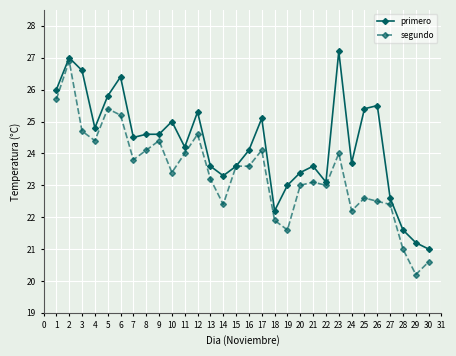

What is the value of the primero point at the 29th from the left?

21.2